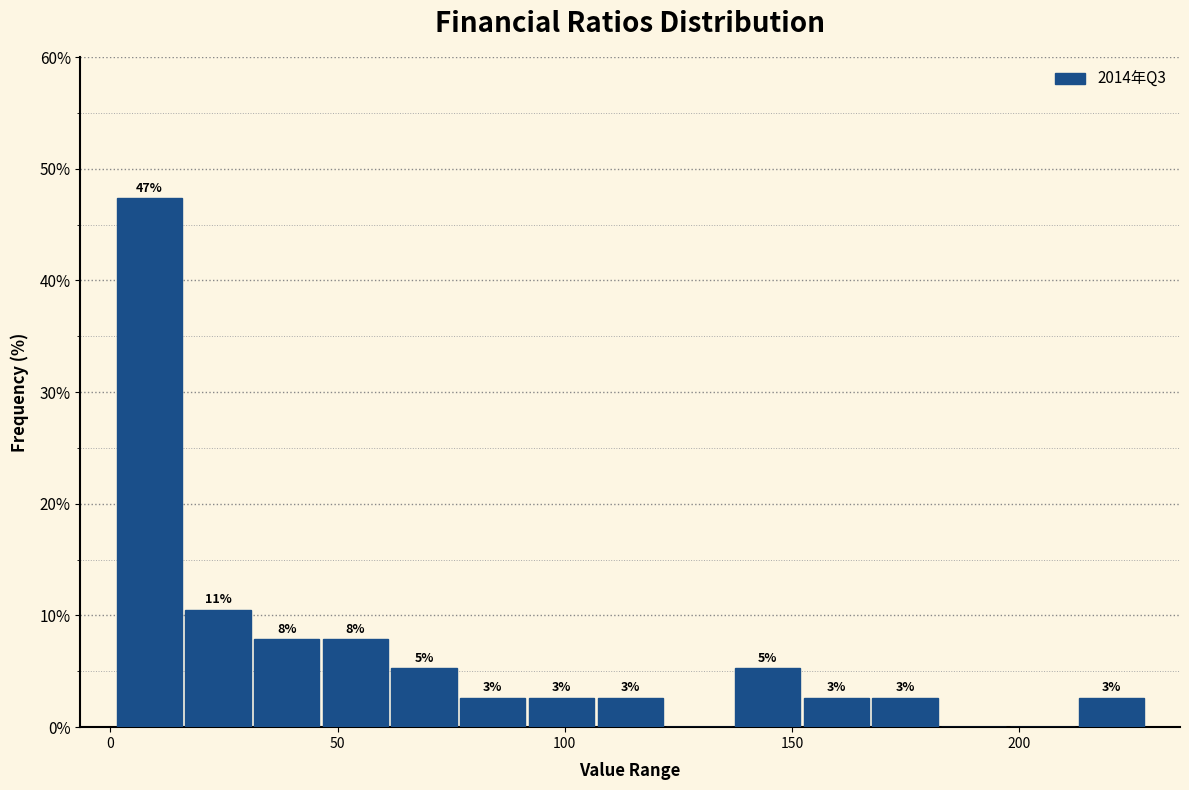

Read against the x-axis, roughly where is the centre of the tallest bar?

10